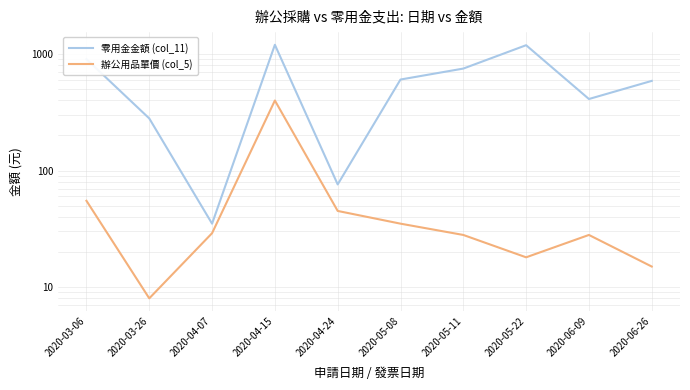

What is the minimum value shown in the chart?

8